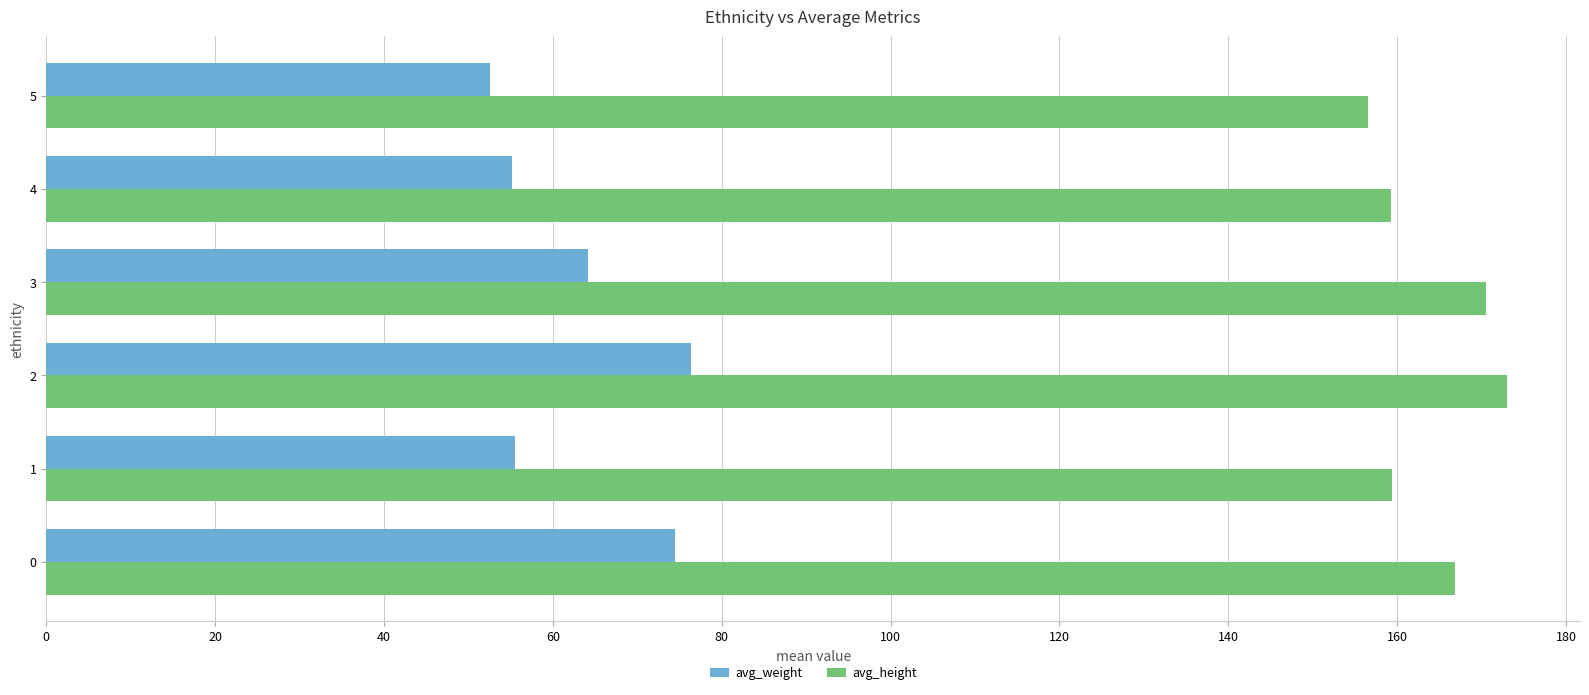

The value of avg_weight at 1 is 55.5. True or false?

True